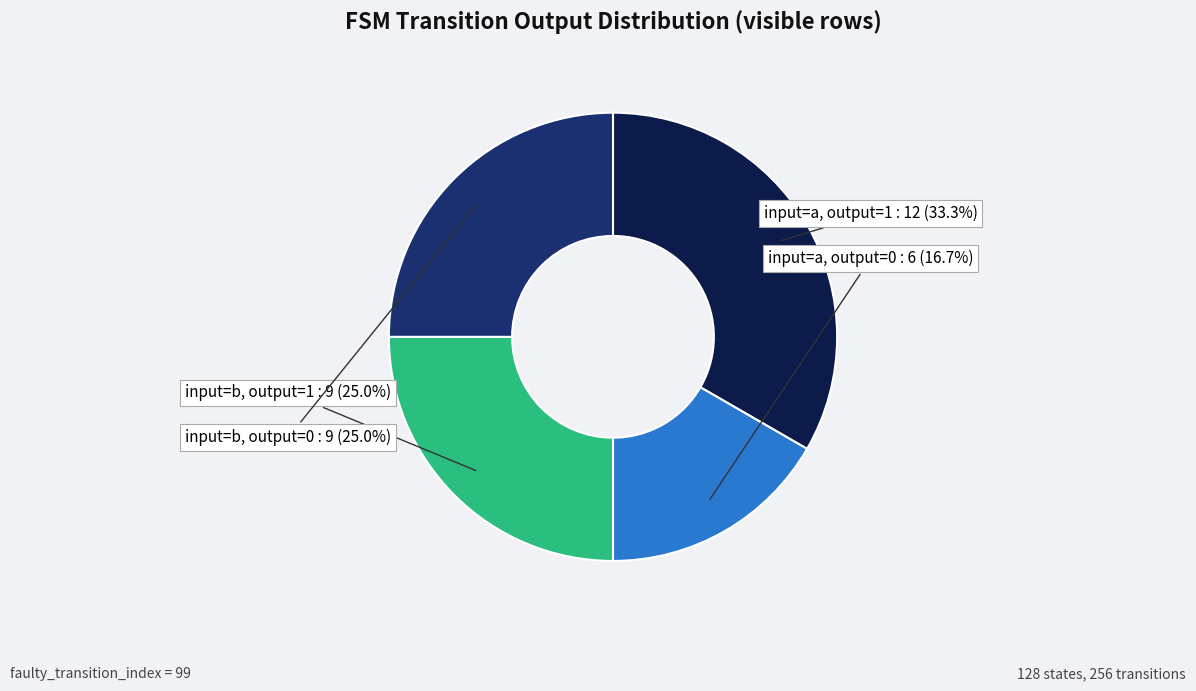

What is the largest slice in the pie chart?

input=a, output=1